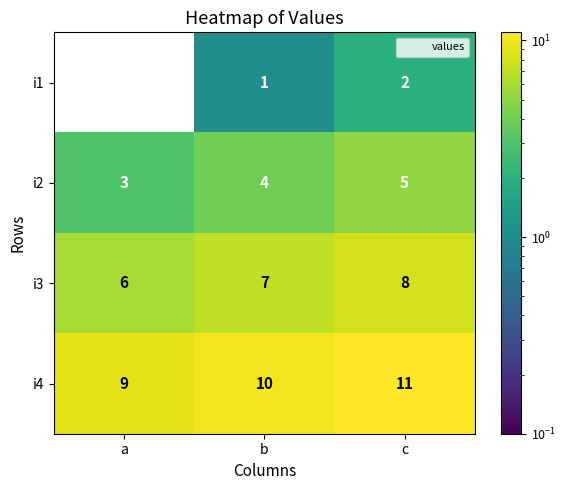

What is the total value across all series at b?

22